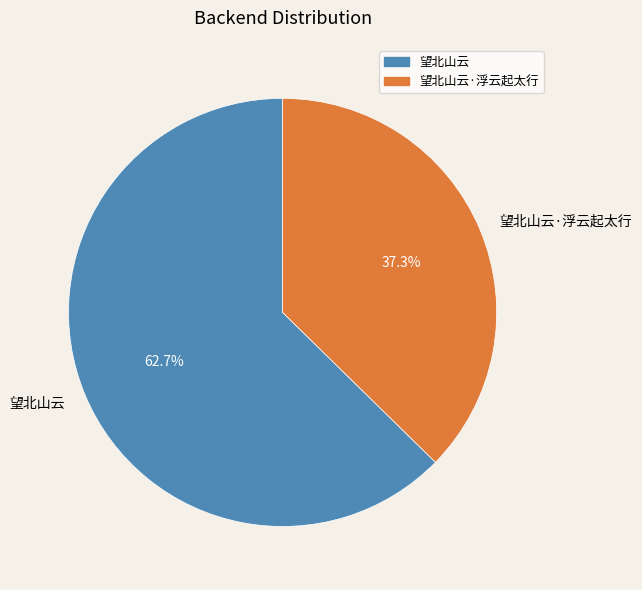

What is the largest slice in the pie chart?

望北山云